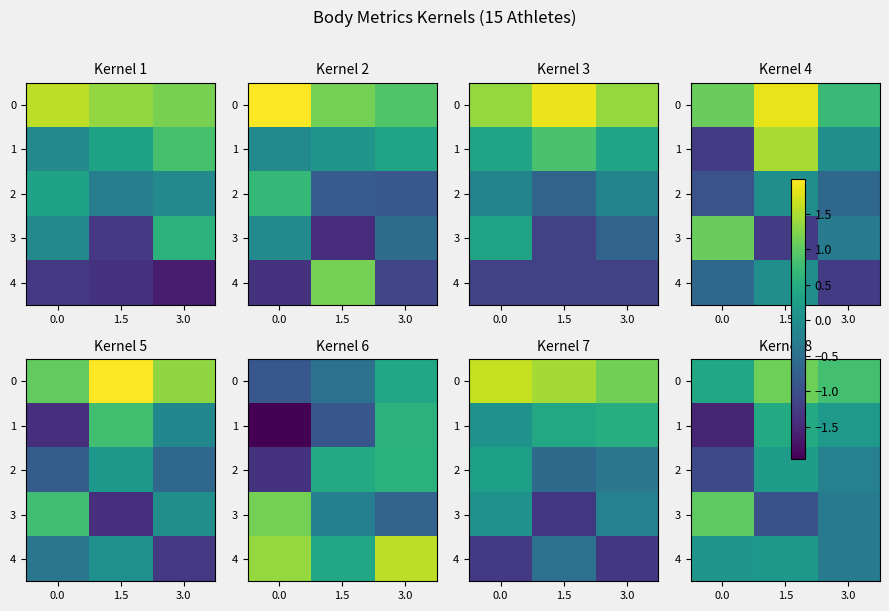

Rank the series by their maximum value, from highest to lowest.

0, 3, 1, 2, 4